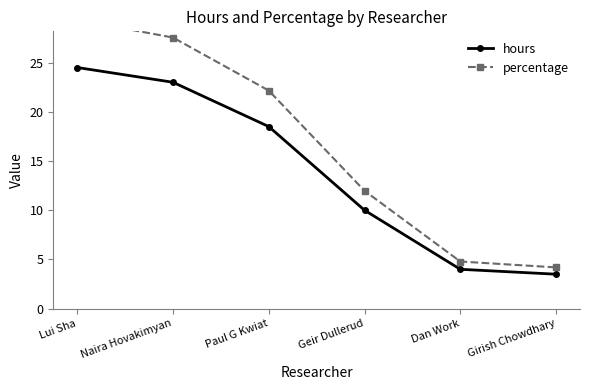

The value of percentage at Geir Dullerud is 12.0. True or false?

True